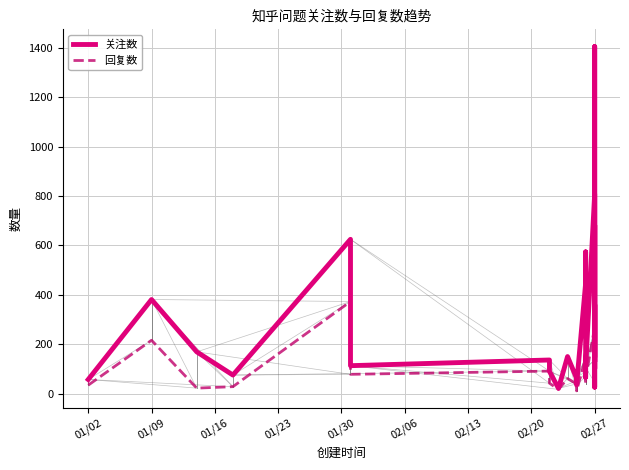

How many lines are shown in the chart?

2